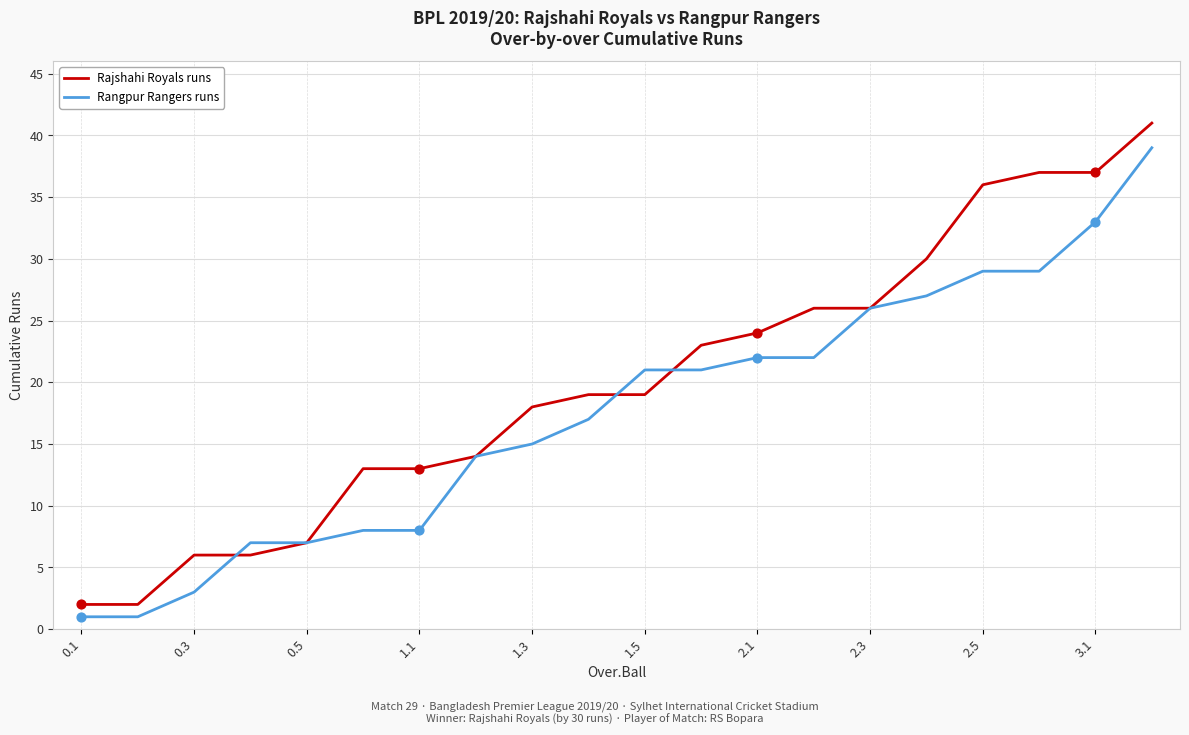

Which series has the largest range (max minus min)?

Rajshahi Royals runs